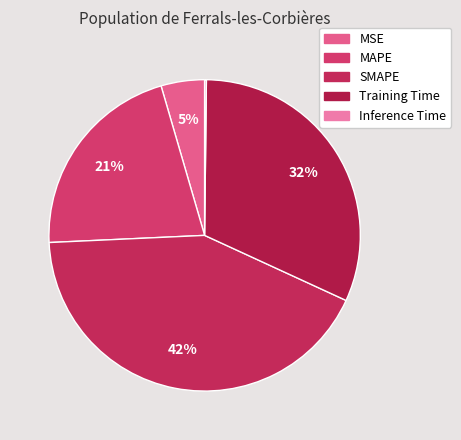

Is there a majority slice in this chart?

No